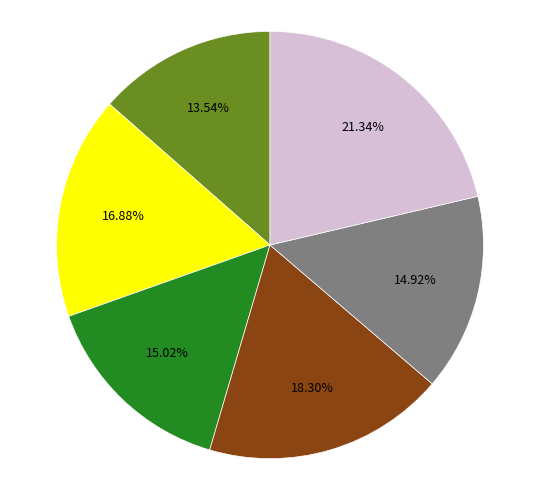

Does any single category account for the majority?

No